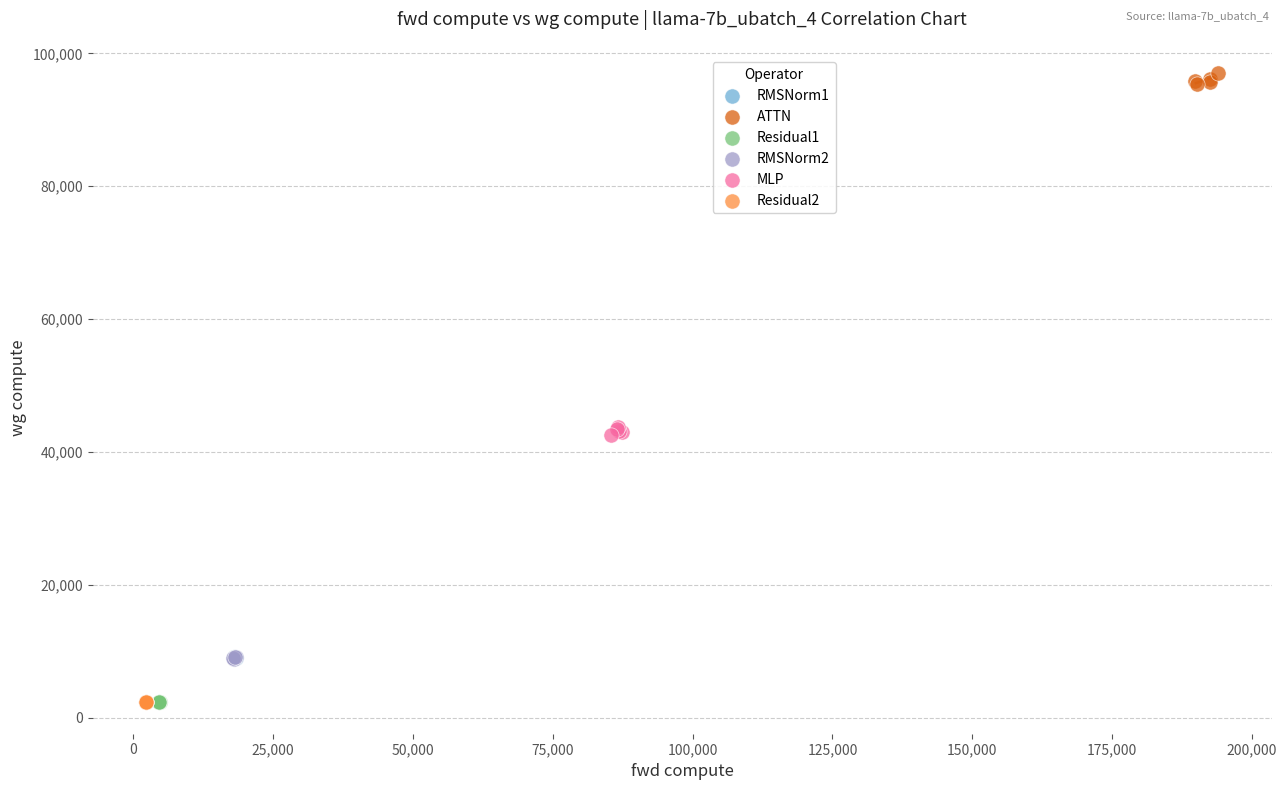

Which series contains the highest Y value?

ATTN